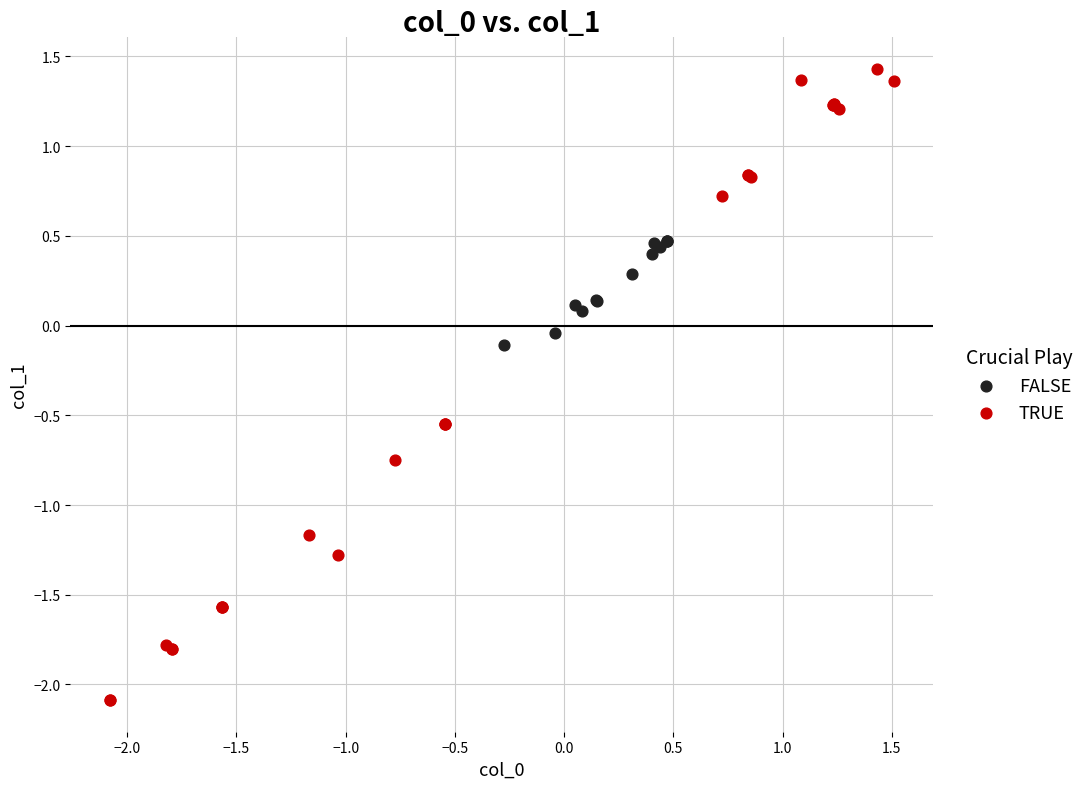

Which series contains the lowest Y value?

TRUE